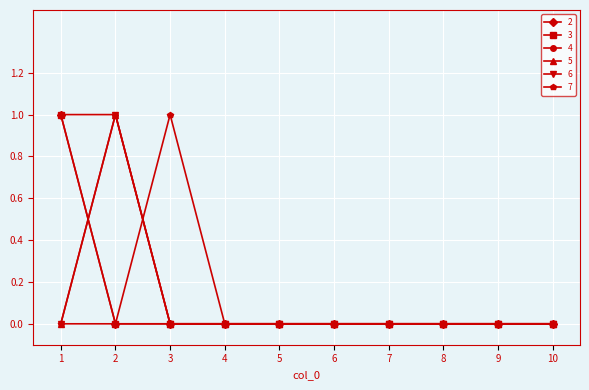

How many lines are shown in the chart?

6